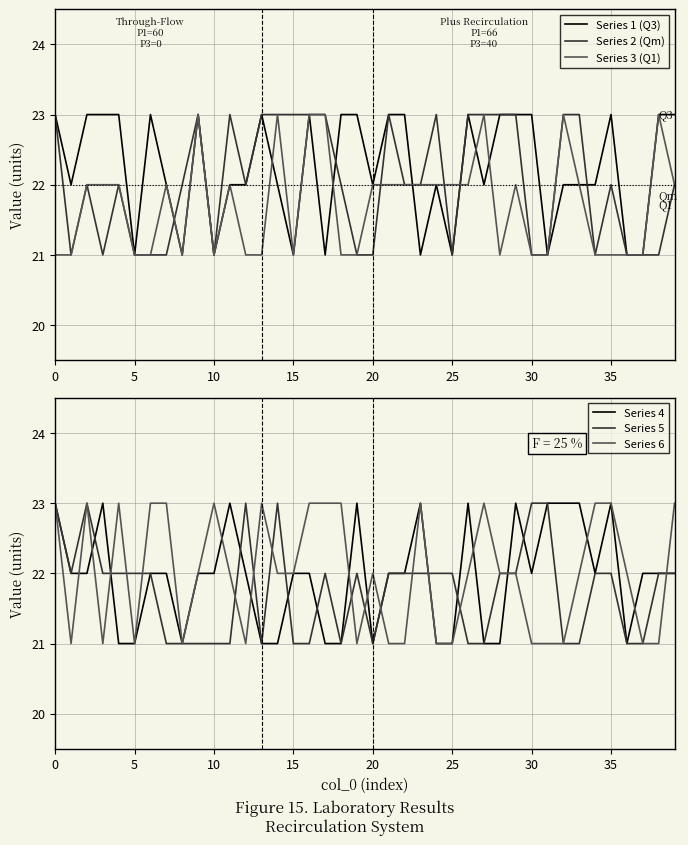

The Series 1 (Q3) series shows 6 at 20. True or false?

False